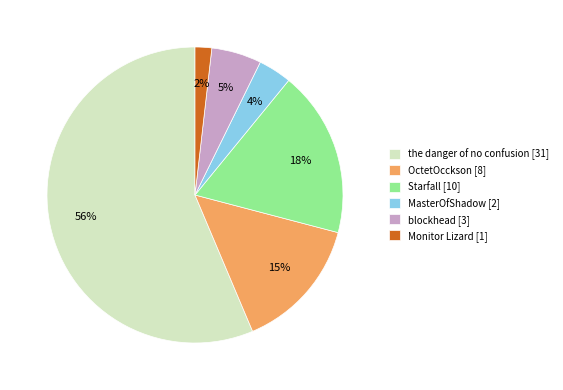

Combined, do blockhead [3] and Starfall [10] account for over 50%?

No